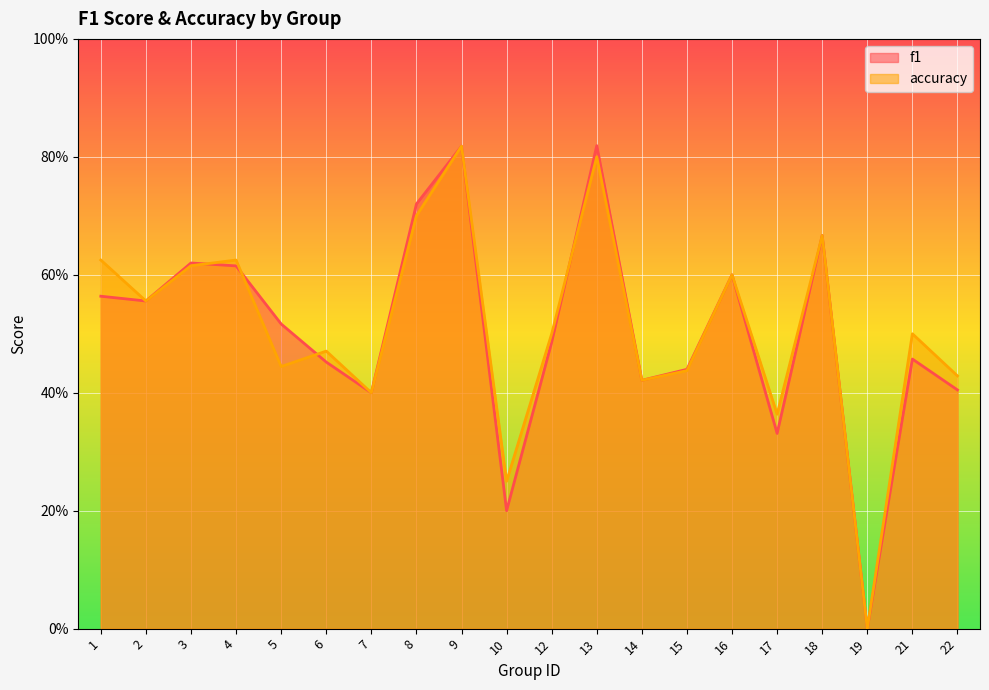

What is the average value of the f1 series?

0.5